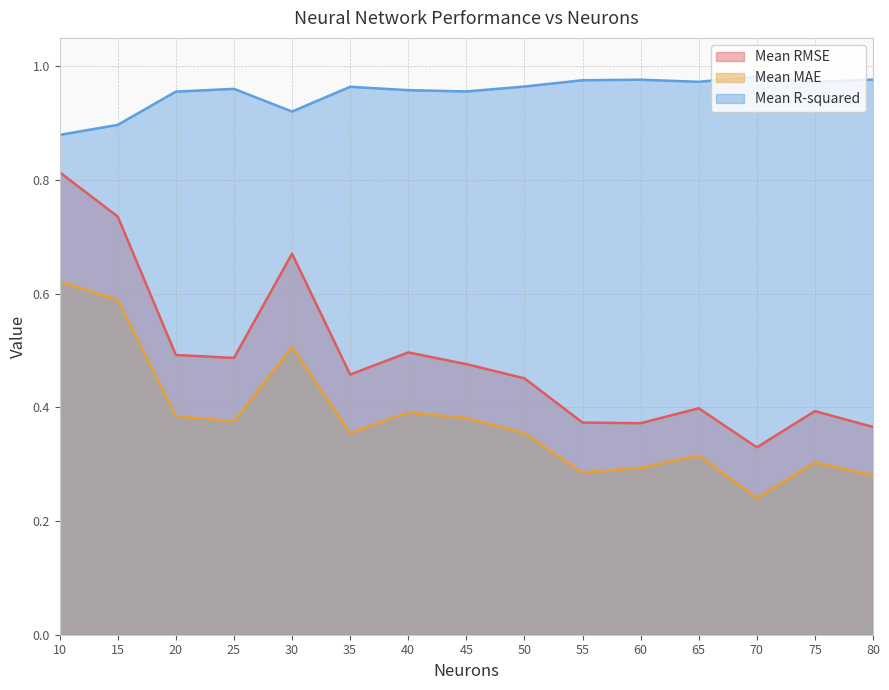

Which category has the highest value across all series?

70